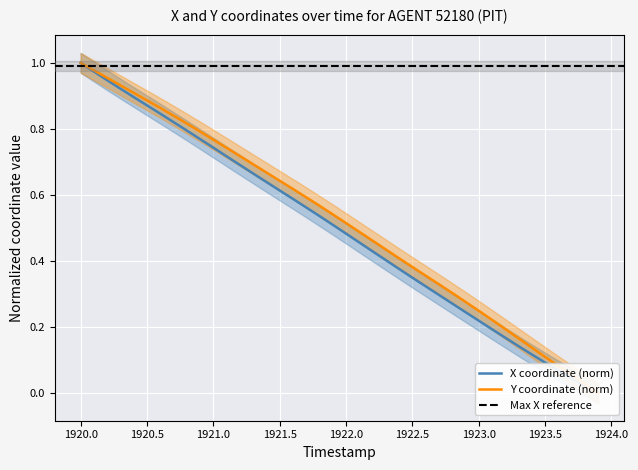

The Y series shows 0.1 at 34. True or false?

False